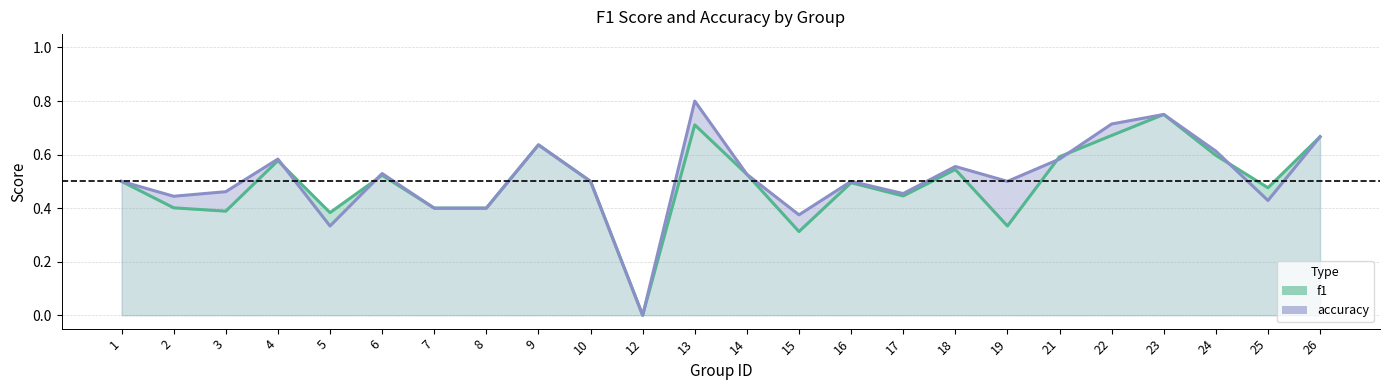

What is the sum of all accuracy values?

12.3